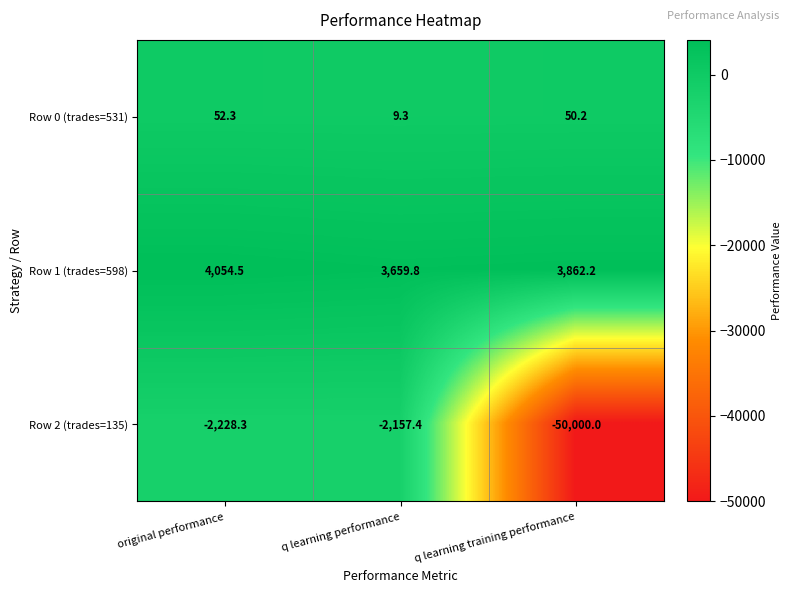

At which label is Row 0 (trades=531) closest to 30?

q learning training performance